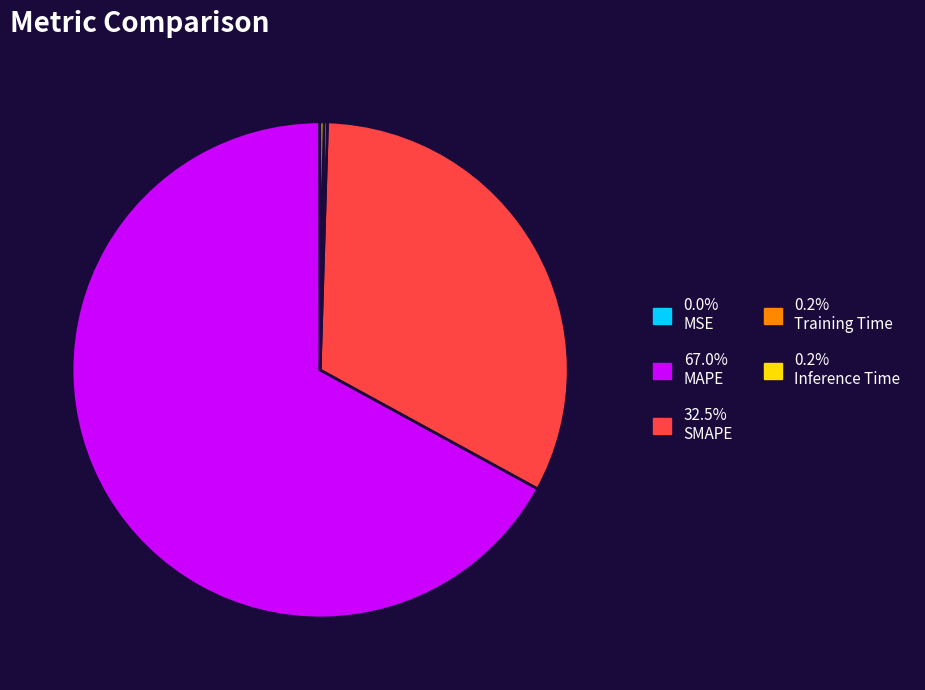

Approximately how many times larger is the value at 32.5% SMAPE compared to 67.0% MAPE?

0.5